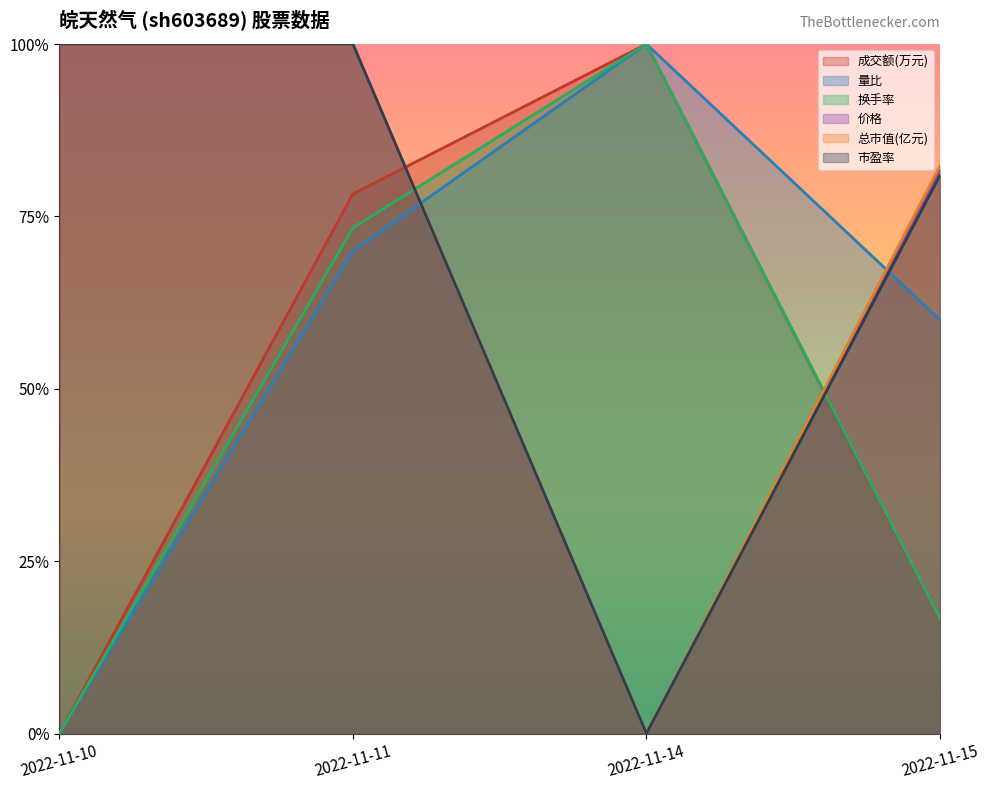

What value does the 总市值(亿元) series have at 2022-11-15?

0.8